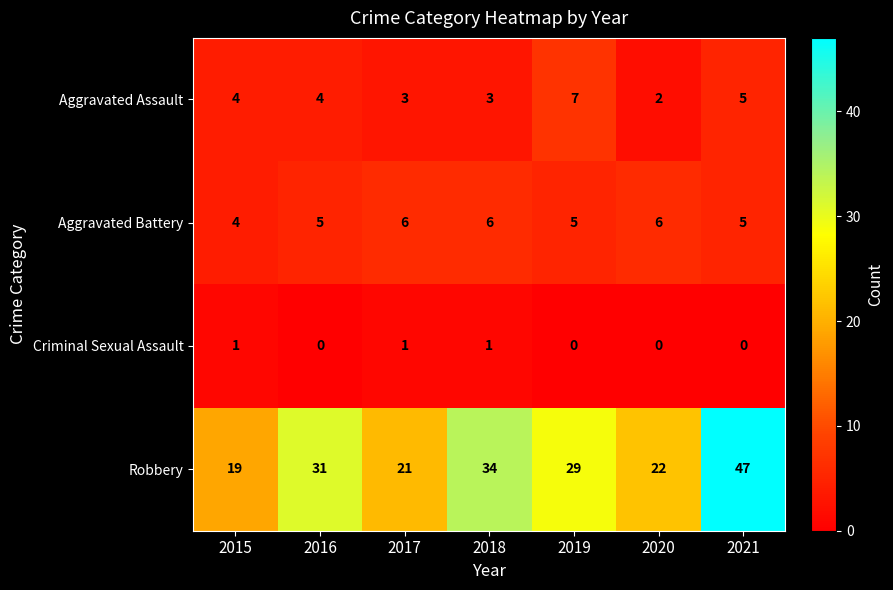

Where does the Robbery series first go above 29?

2016